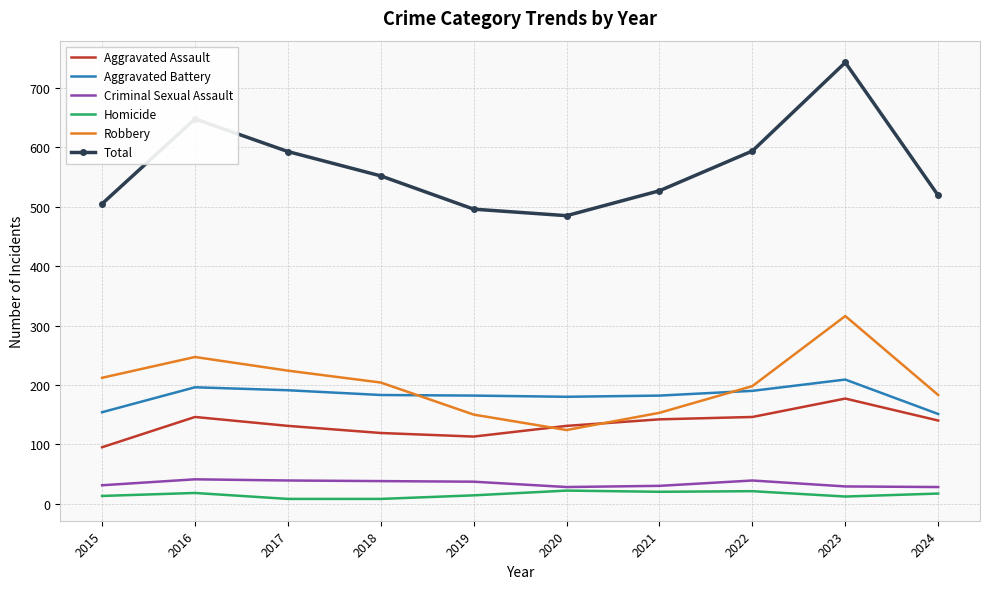

Is it true that Aggravated Assault equals 119 at 2018?

True